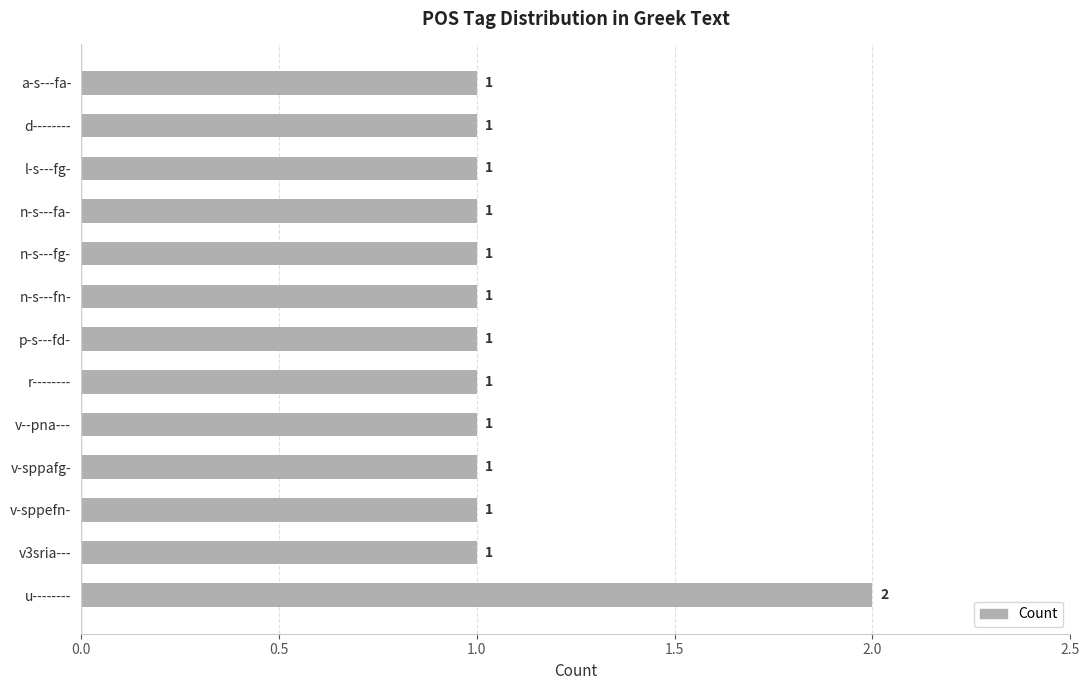

Reading top to bottom, what are all the values shown in this chart?

1	1	1	1	1	1	1	1	1	1	1	1	2